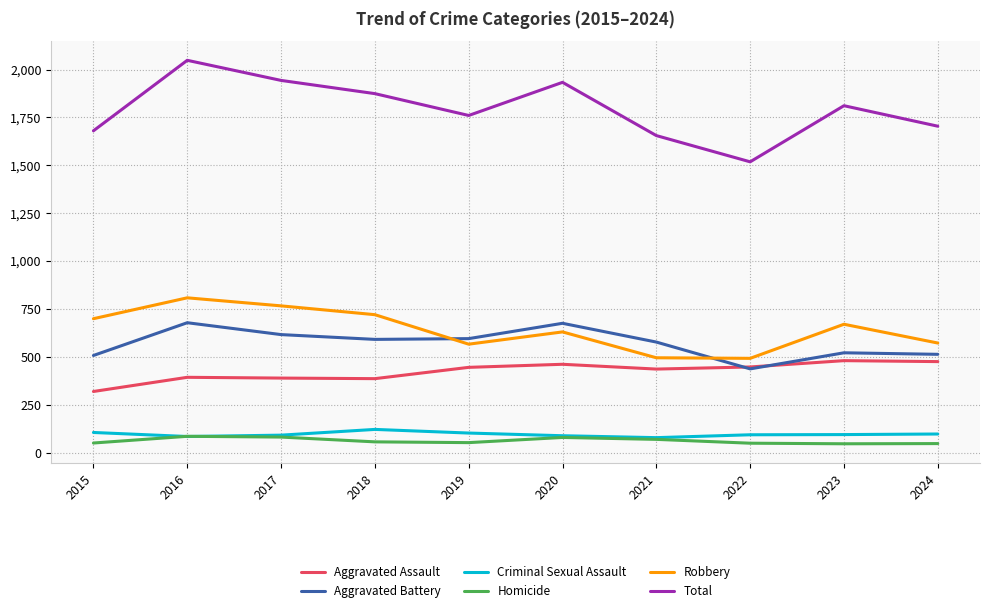

What is the difference between the Total values at 2023 and 2018?

63